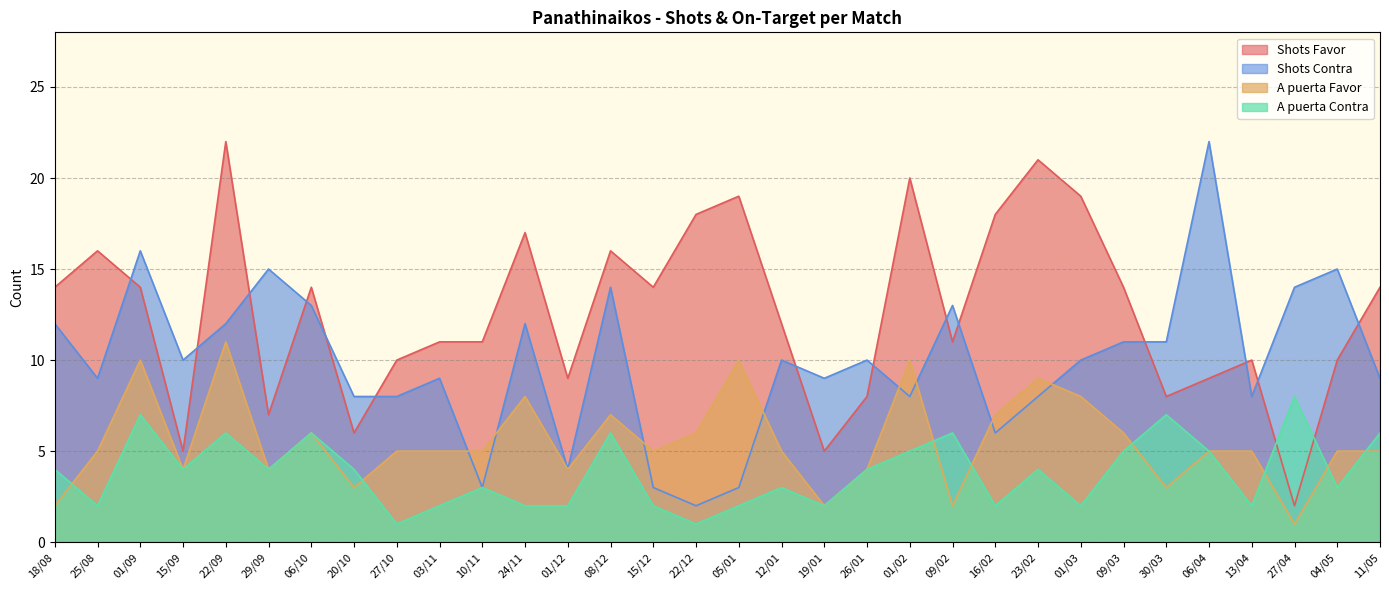

Reading left to right, list all the values displayed in this chart.

Shots Favor: 14	16	14	5	22	7	14	6	10	11	11	17	9	16	14	18	19	12	5	8	20	11	18	21	19	14	8	9	10	2	10	14
Shots Contra: 12	9	16	10	12	15	13	8	8	9	3	12	4	14	3	2	3	10	9	10	8	13	6	8	10	11	11	22	8	14	15	9
A puerta Favor: 2	5	10	4	11	4	6	3	5	5	5	8	4	7	5	6	10	5	2	4	10	2	7	9	8	6	3	5	5	1	5	5
A puerta Contra: 4	2	7	4	6	4	6	4	1	2	3	2	2	6	2	1	2	3	2	4	5	6	2	4	2	5	7	5	2	8	3	6